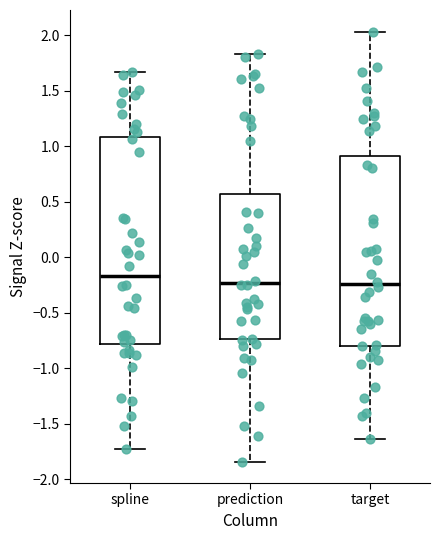

Reading left to right, transcribe this box plot: for each box, give where its median line is, the range the box spans, and where its two whiskers end, as read against the y-axis. The values are not printed on the chart, so give them approximately, as read against the axis.

spline: median -0.15, box -0.80 to 1.10, whiskers -1.75 to 1.65
prediction: median -0.25, box -0.75 to 0.55, whiskers -1.85 to 1.85
target: median -0.25, box -0.80 to 0.90, whiskers -1.65 to 2.05